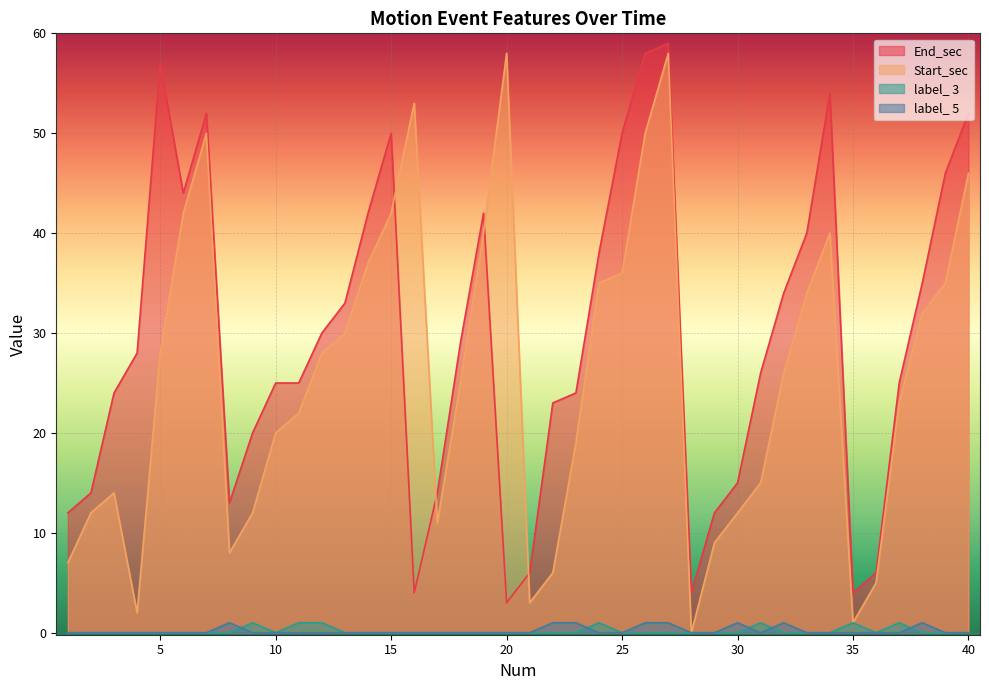

Reading left to right, extract all data points from this chart.

End_sec: 1=12	2=14	3=24	4=28	5=57	6=44	7=52	8=13	9=20	10=25	11=25	12=30	13=33	14=42	15=50	16=4	17=14	18=29	19=42	20=3	21=6	22=23	23=24	24=38	25=50	26=58	27=59	28=4	29=12	30=15	31=26	32=34	33=40	34=54	35=4	36=6	37=25	38=35	39=46	40=52
Start_sec: 1=7	2=12	3=14	4=2	5=28	6=42	7=50	8=8	9=12	10=20	11=22	12=28	13=30	14=37	15=42	16=53	17=11	18=25	19=40	20=58	21=3	22=6	23=19	24=35	25=36	26=50	27=58	28=0	29=9	30=12	31=15	32=26	33=34	34=40	35=1	36=5	37=23	38=32	39=35	40=46
label_ 3: 1=0	2=0	3=0	4=0	5=0	6=0	7=0	8=0	9=1	10=0	11=1	12=1	13=0	14=0	15=0	16=0	17=0	18=0	19=0	20=0	21=0	22=0	23=0	24=1	25=0	26=0	27=0	28=0	29=0	30=0	31=1	32=0	33=0	34=0	35=1	36=0	37=1	38=0	39=0	40=0
label_ 5: 1=0	2=0	3=0	4=0	5=0	6=0	7=0	8=1	9=0	10=0	11=0	12=0	13=0	14=0	15=0	16=0	17=0	18=0	19=0	20=0	21=0	22=1	23=1	24=0	25=0	26=1	27=1	28=0	29=0	30=1	31=0	32=1	33=0	34=0	35=0	36=0	37=0	38=1	39=0	40=0